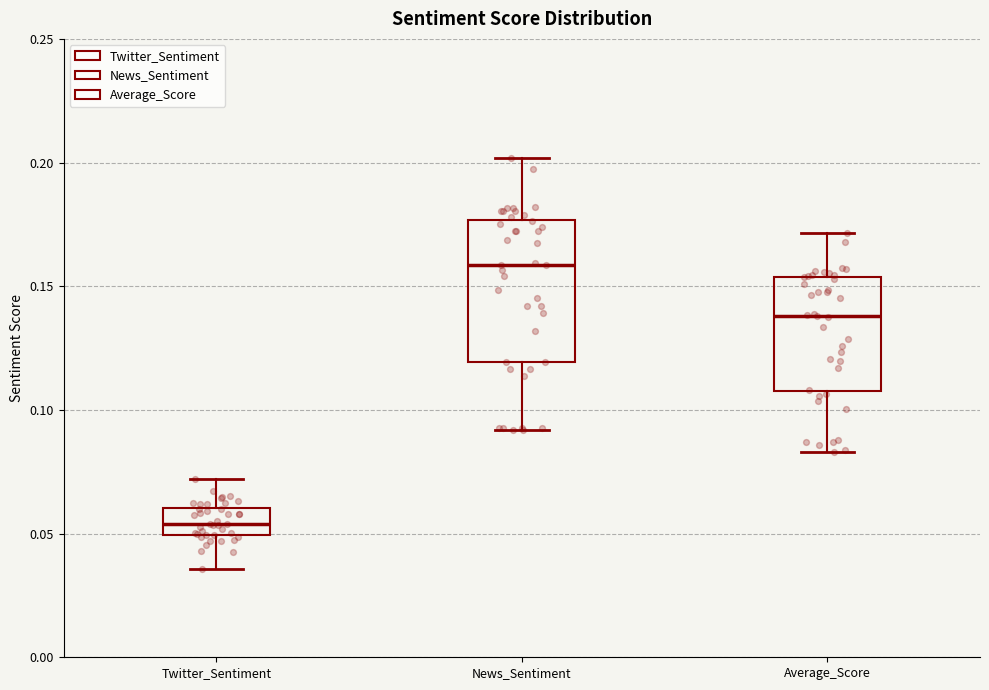

Reading left to right, transcribe this box plot: for each box, give where its median line is, the range the box spans, and where its two whiskers end, as read against the y-axis. The values are not printed on the chart, so give them approximately, as read against the axis.

Twitter_Sentiment: median 0.055, box 0.050 to 0.060, whiskers 0.035 to 0.070
News_Sentiment: median 0.160, box 0.120 to 0.175, whiskers 0.090 to 0.200
Average_Score: median 0.140, box 0.110 to 0.155, whiskers 0.085 to 0.170